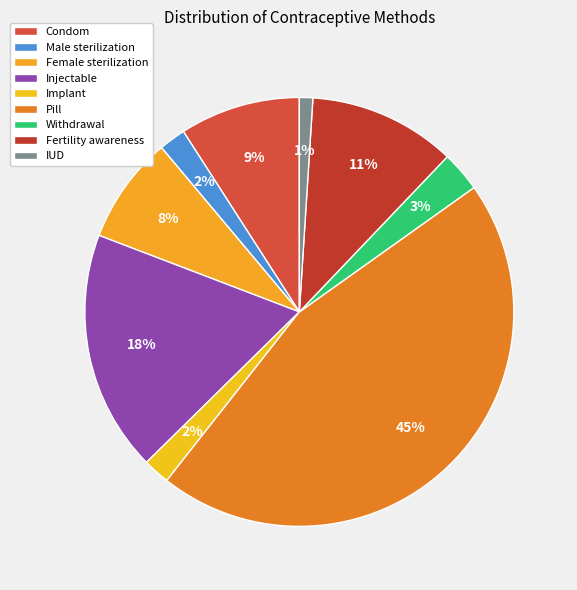

To the nearest percent, what is the average slice percentage?

11%